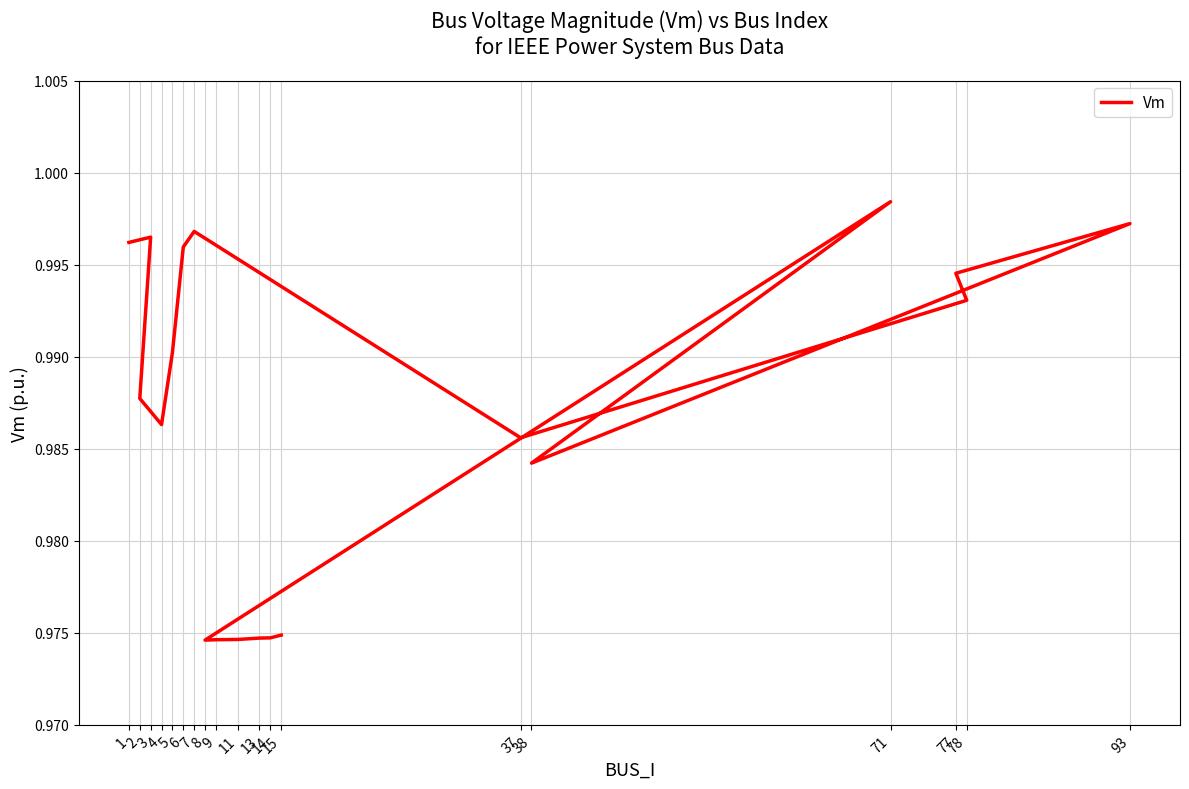

What is the greatest value displayed?

1.0